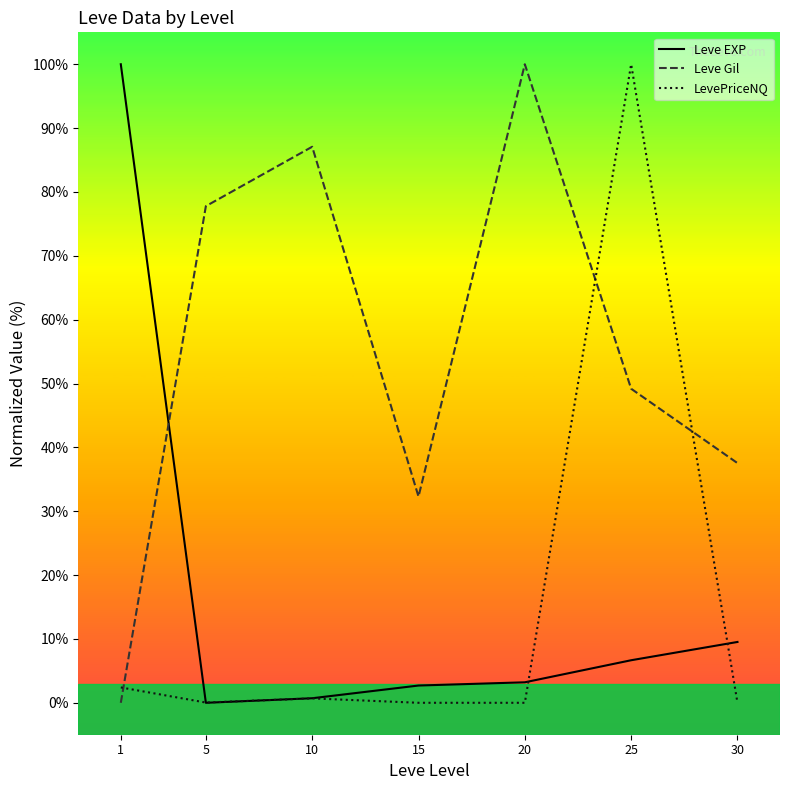

How many times do Leve EXP and LevePriceNQ cross each other?

4